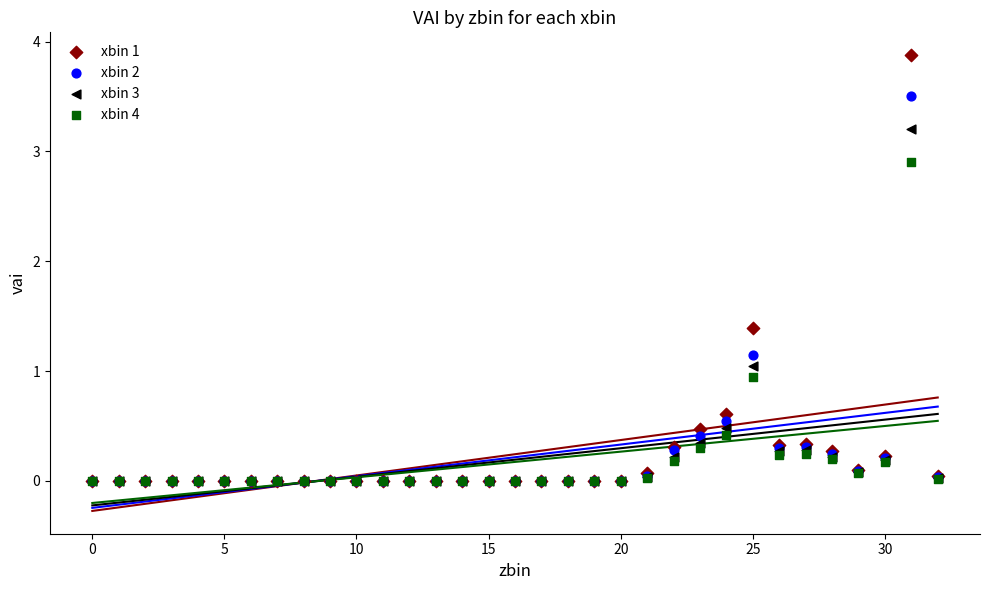

What are all the series names shown in the legend?

xbin 1, xbin 2, xbin 3, xbin 4